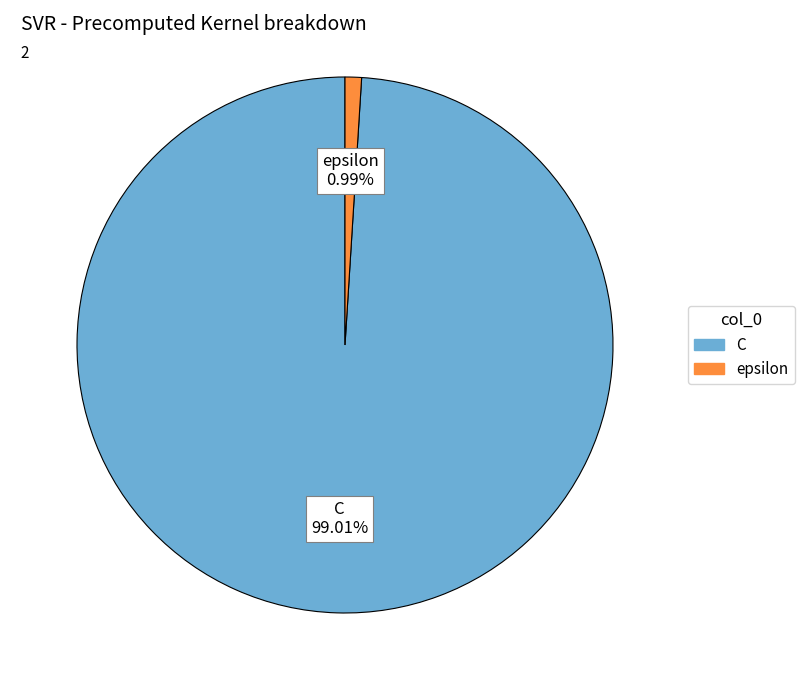

Combined, what portion of the pie is epsilon and C?

100.0%